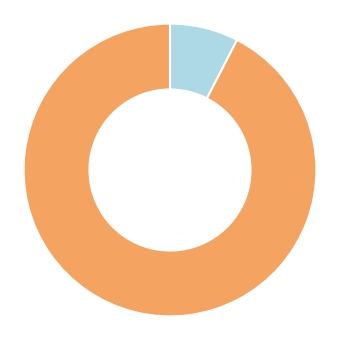

Is there a majority slice in this chart?

Yes